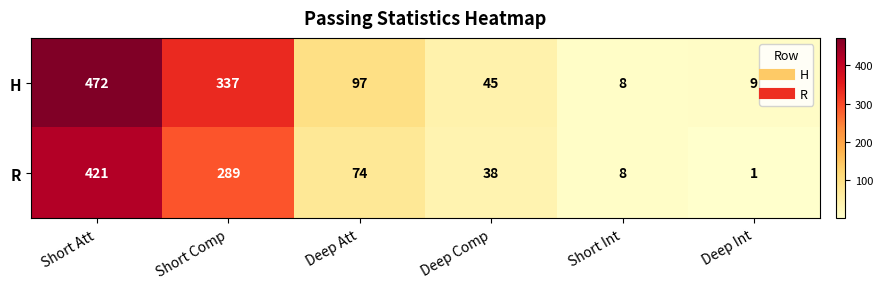

Rank the series at Deep Att from lowest to highest value.

R, H